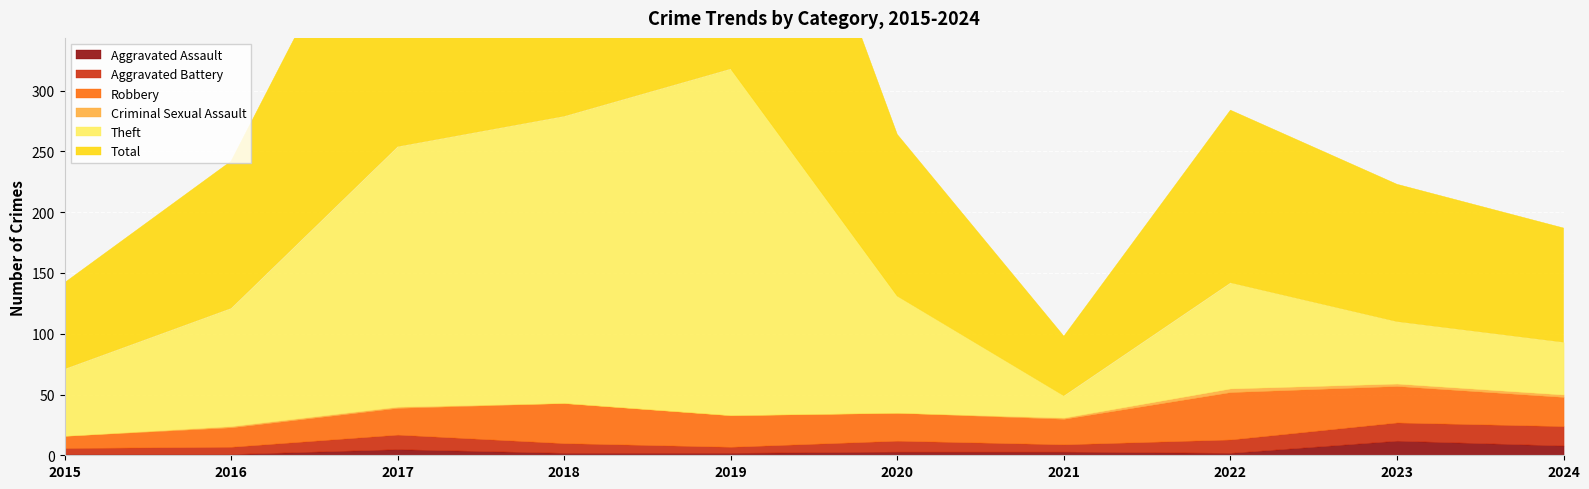

What is the value of the Total point at the 7th from the left?

49